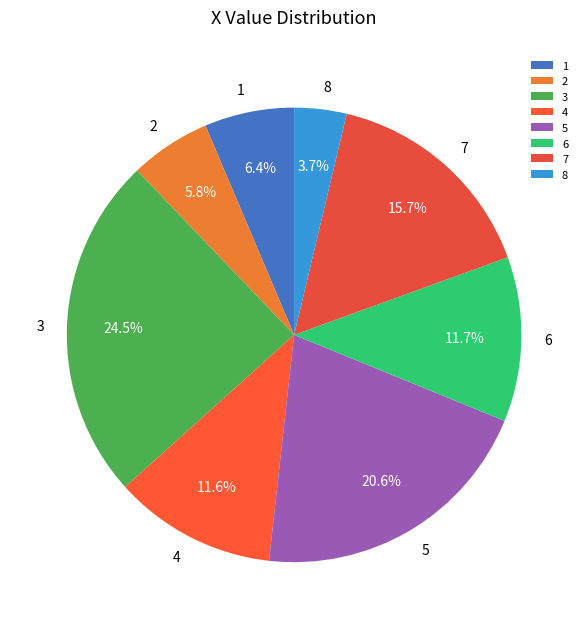

What is the total percentage of 2 and 7?

21.5%